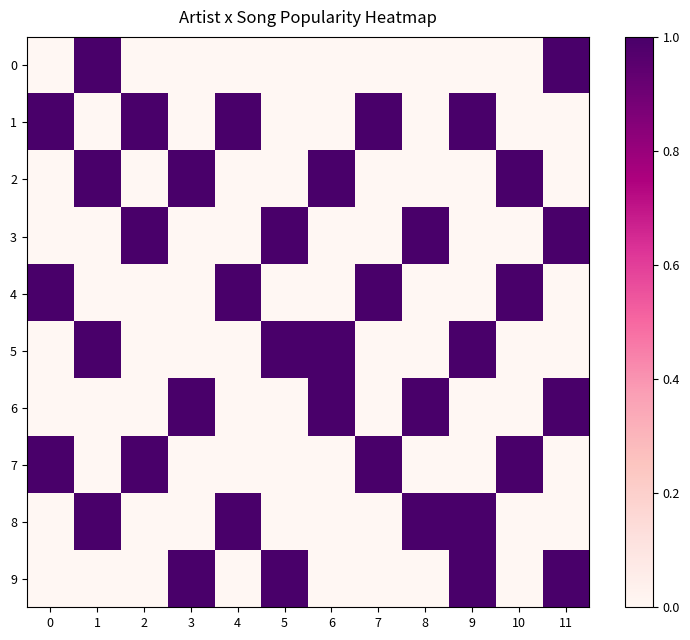

Rank the series at 0 from lowest to highest value.

0, 2, 3, 5, 6, 8, 9, 1, 4, 7